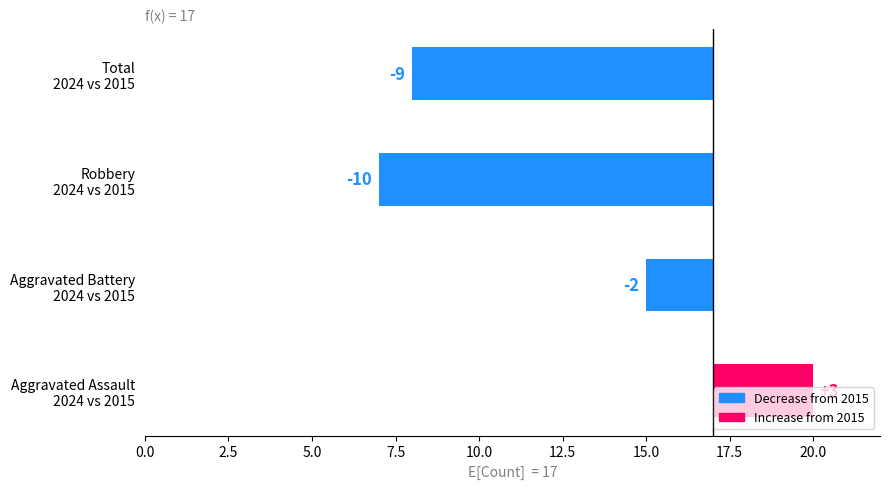

What is the average value?

-4